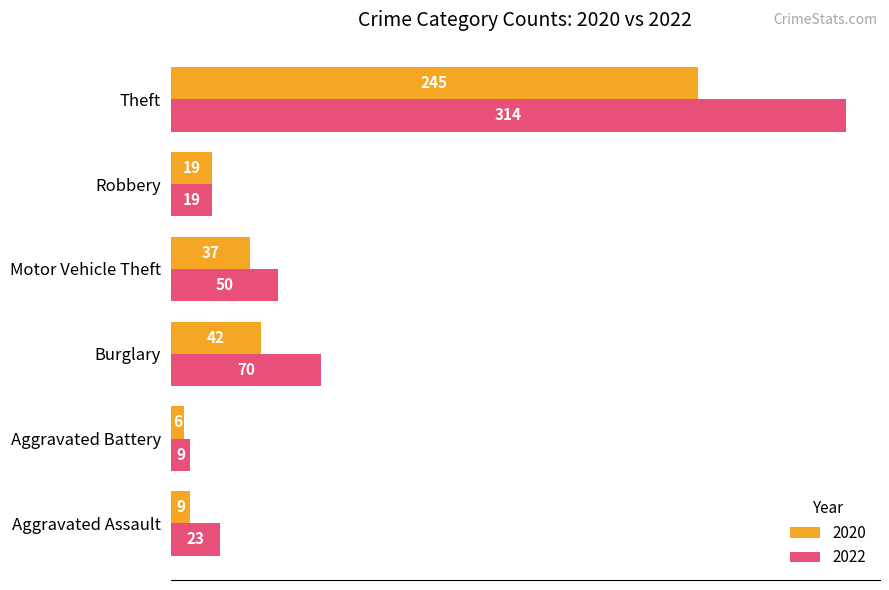

At which label is 2022 closest to 161?

Burglary